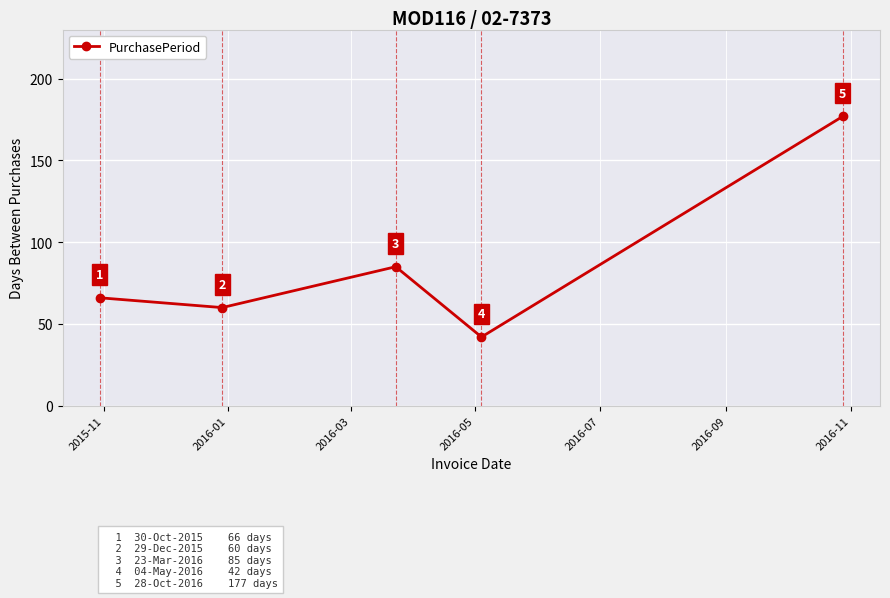

What is the value of the 5th point from the left?

177